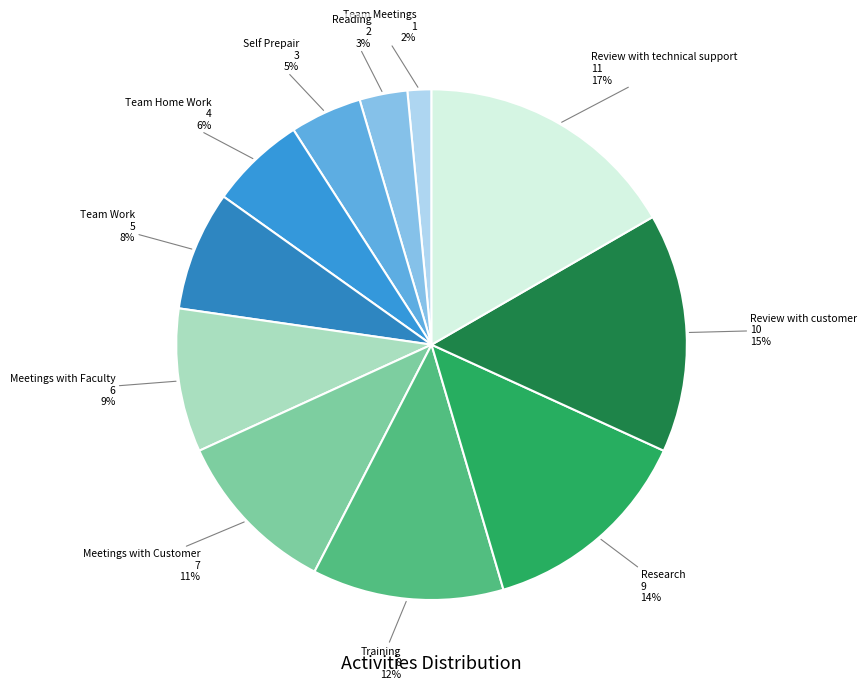

How many segments does this pie chart have?

11